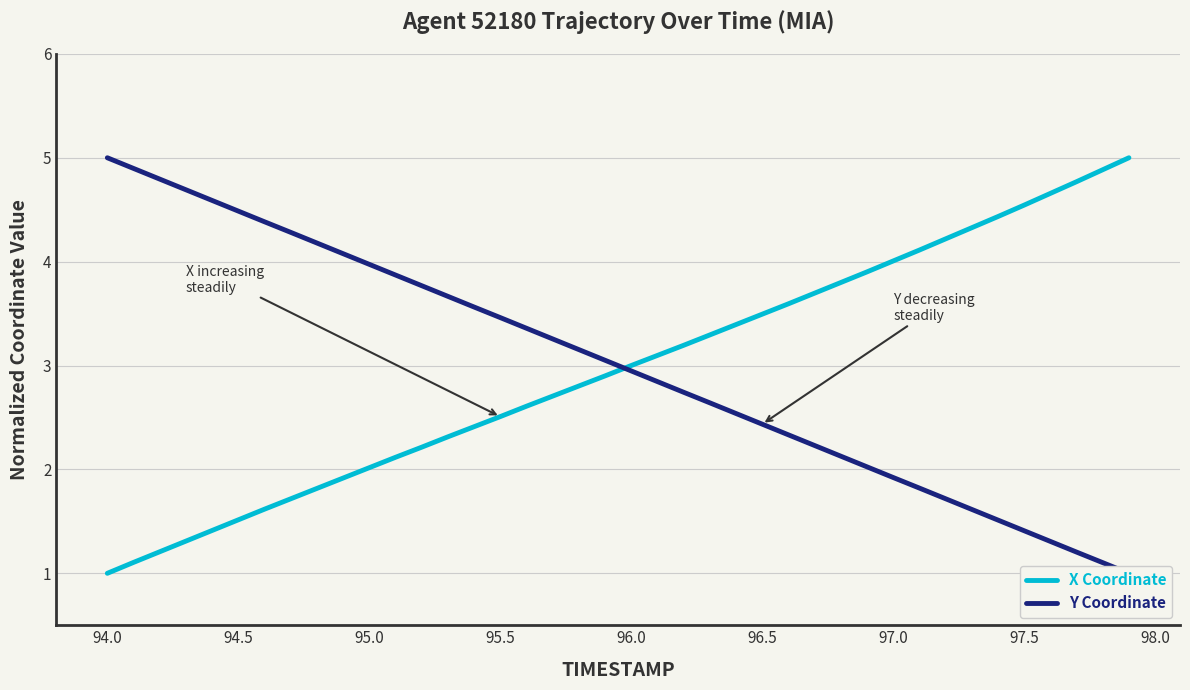

The value of X Coordinate at 94.0 is 1.4. True or false?

False